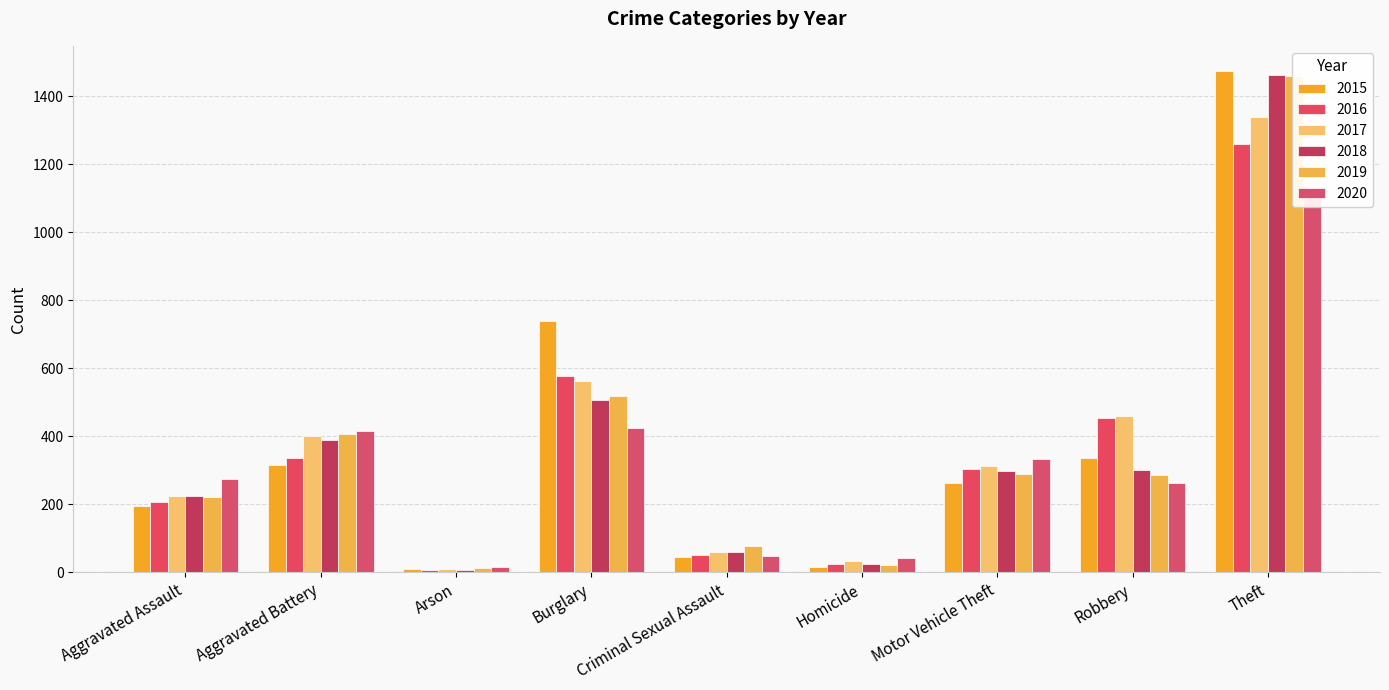

What is the approximate value of 2018 at Theft, to the nearest 50?

1450